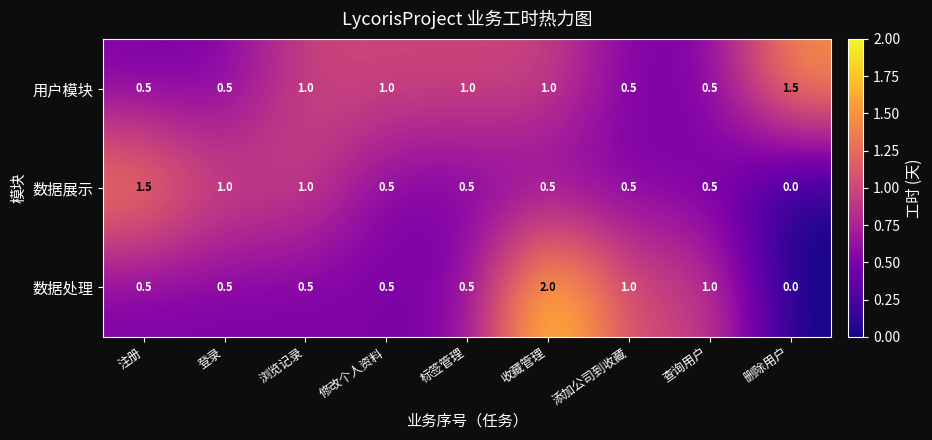

Which category has the highest value in the 数据处理 series?

收藏管理